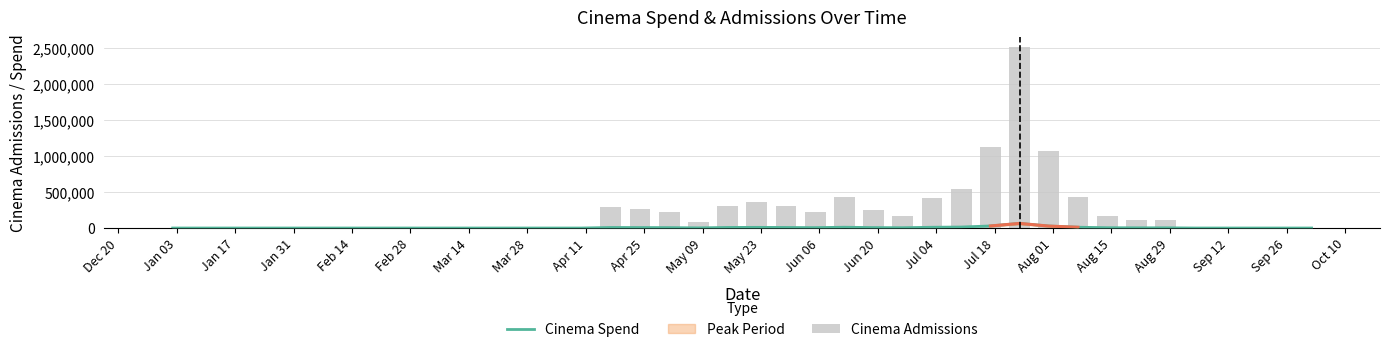

List the series in order of their overall mean, lowest first.

Cinema Spend, Cinema Admissions